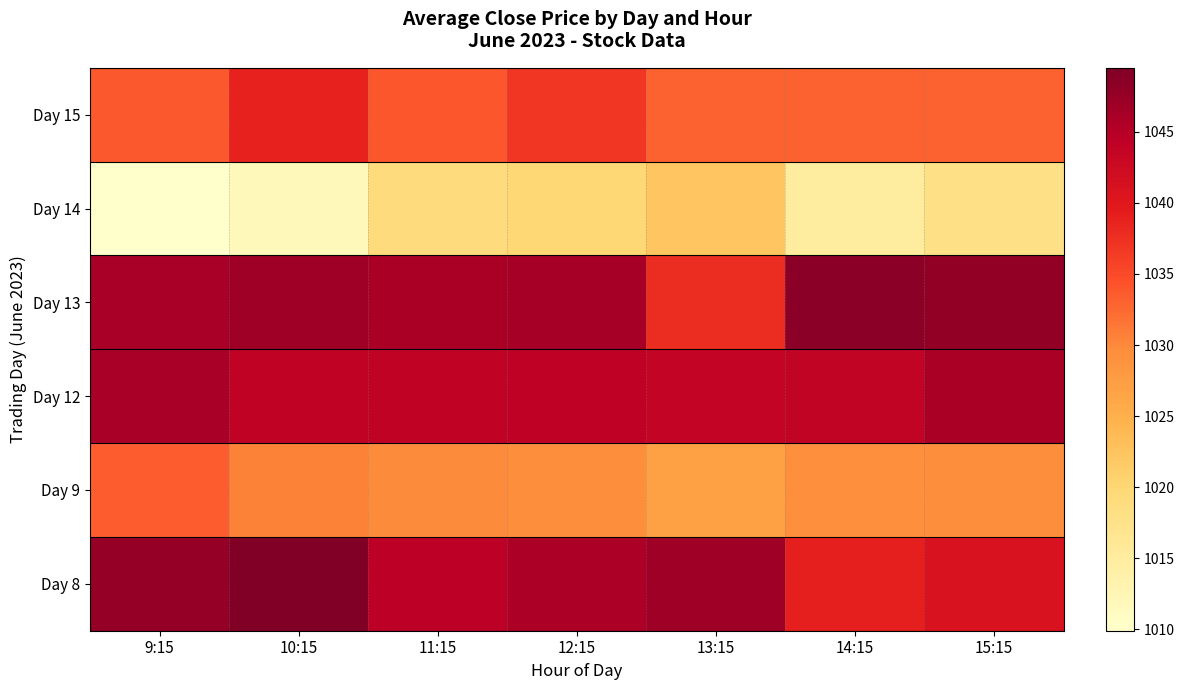

At 9:15, list the series in order from largest to smallest.

Day 8, Day 12, Day 13, Day 15, Day 9, Day 14